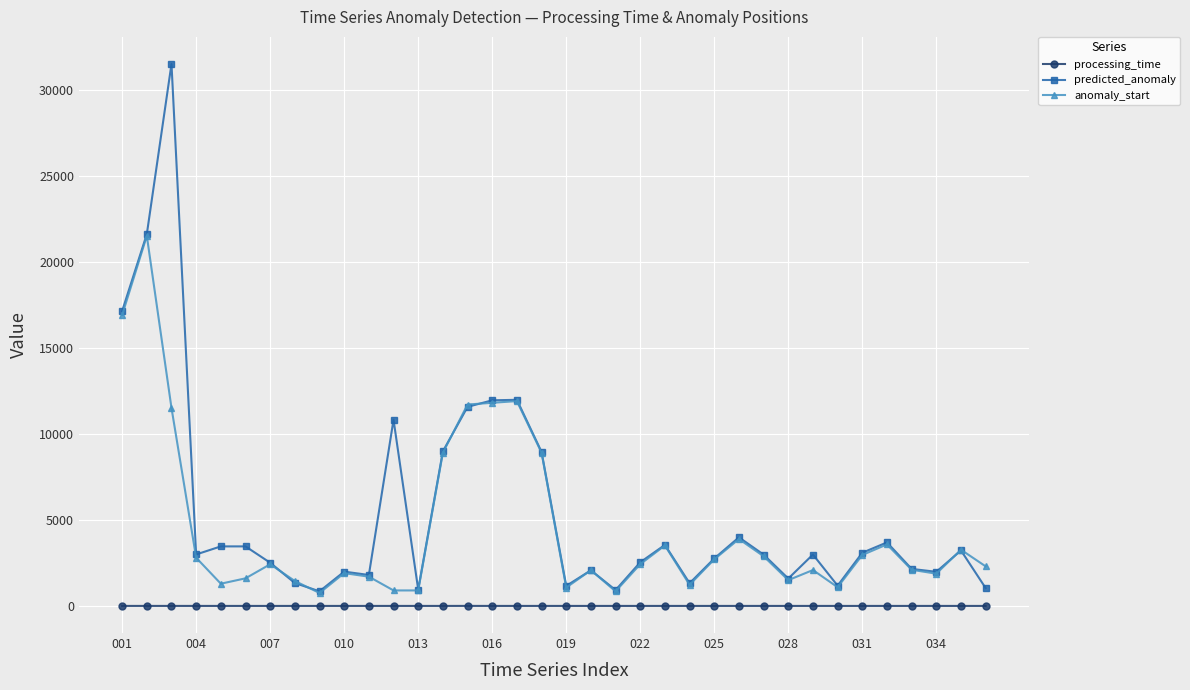

What is the value of the anomaly_start point at the 25th from the left?

2707.0